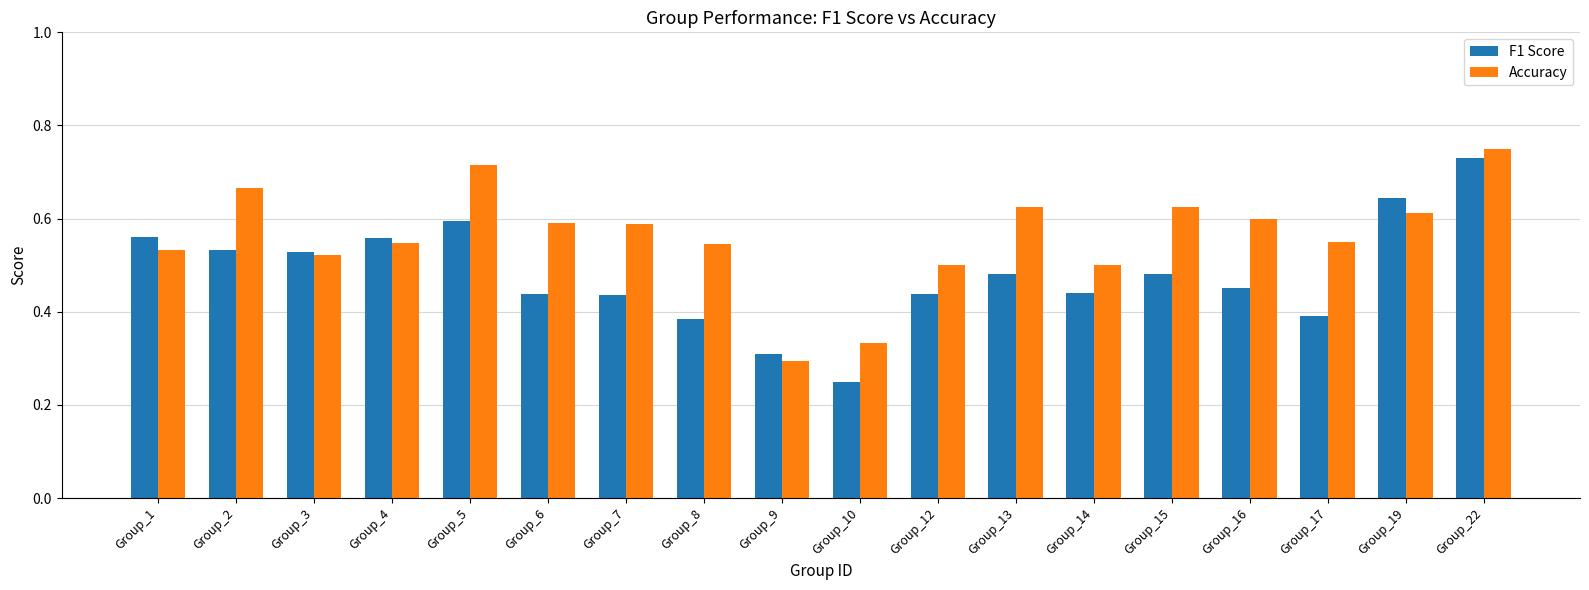

The F1 Score series shows 0.5 at Group_13. True or false?

True